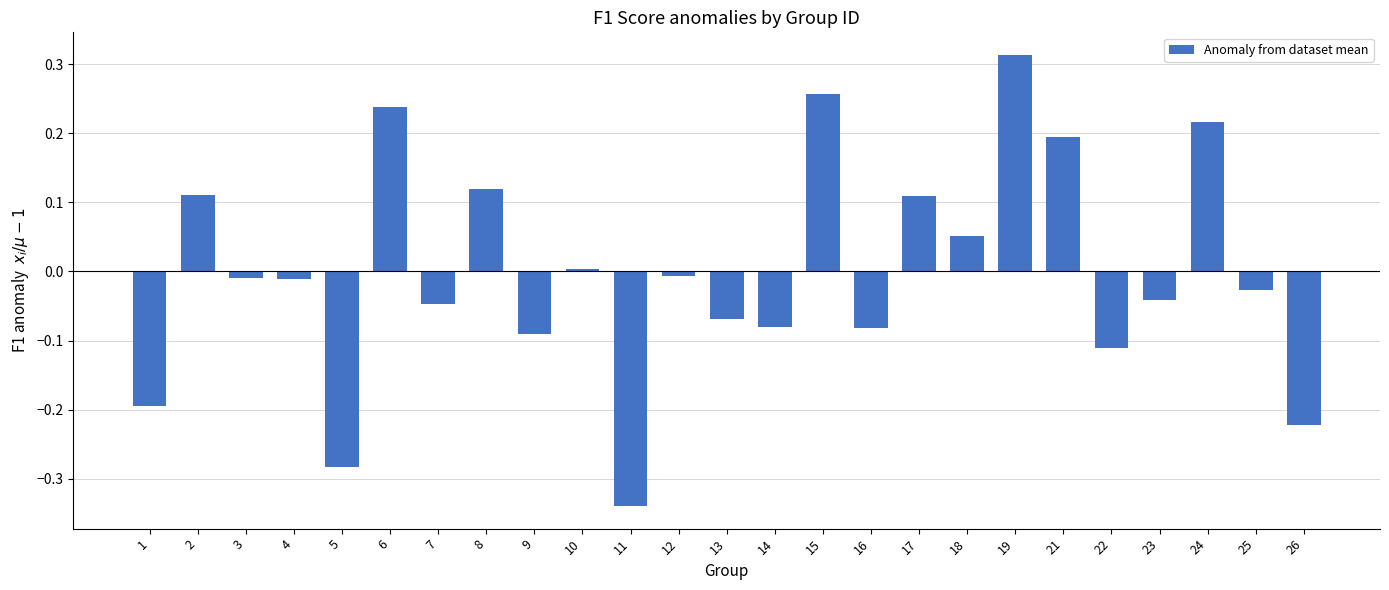

Which category has the highest value across all series?

19